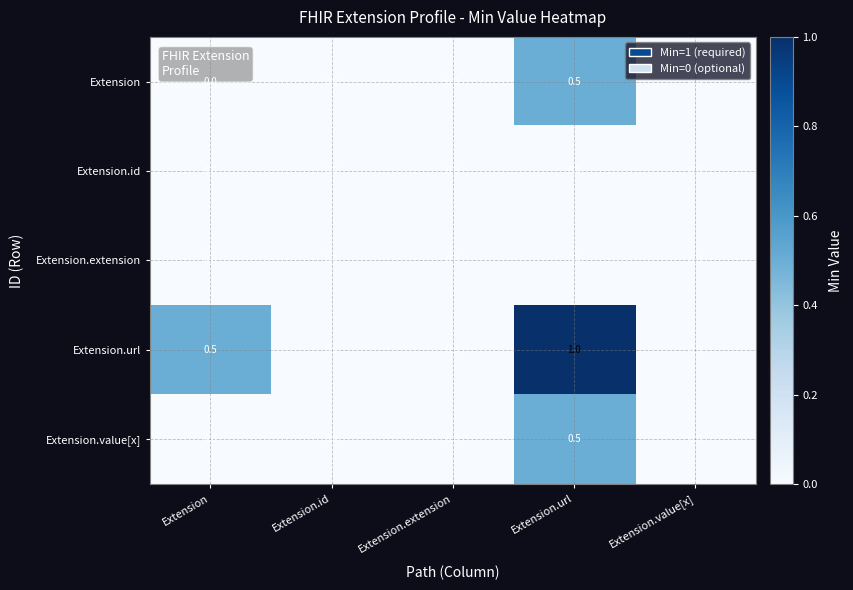

At which category is the sum across all series the highest?

Extension.url